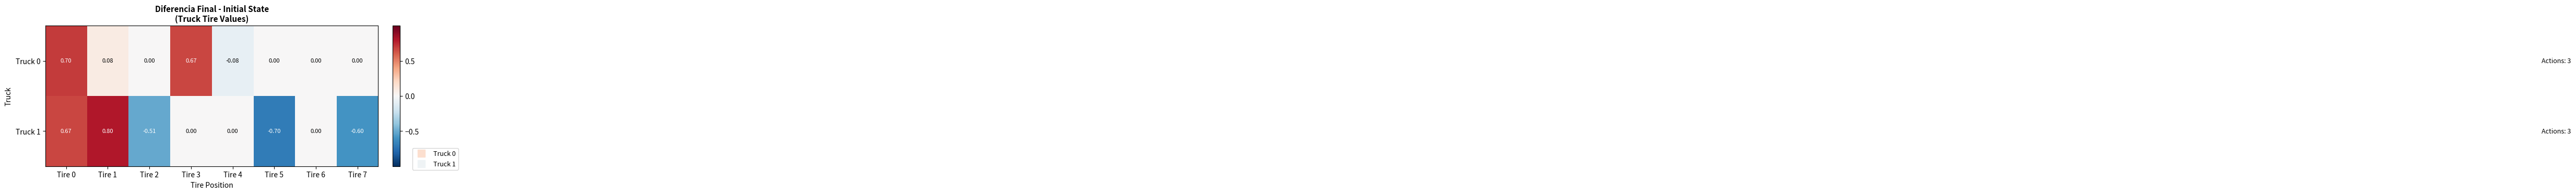

Count the number of categories in the chart.

8